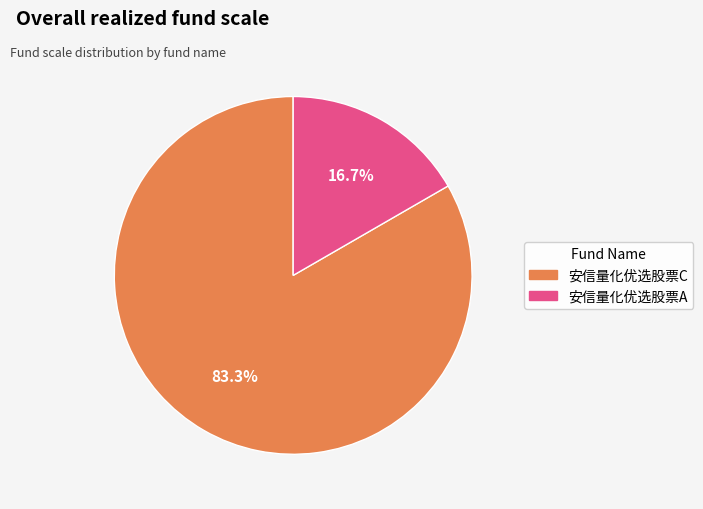

Which slice is the smallest?

安信量化优选股票A